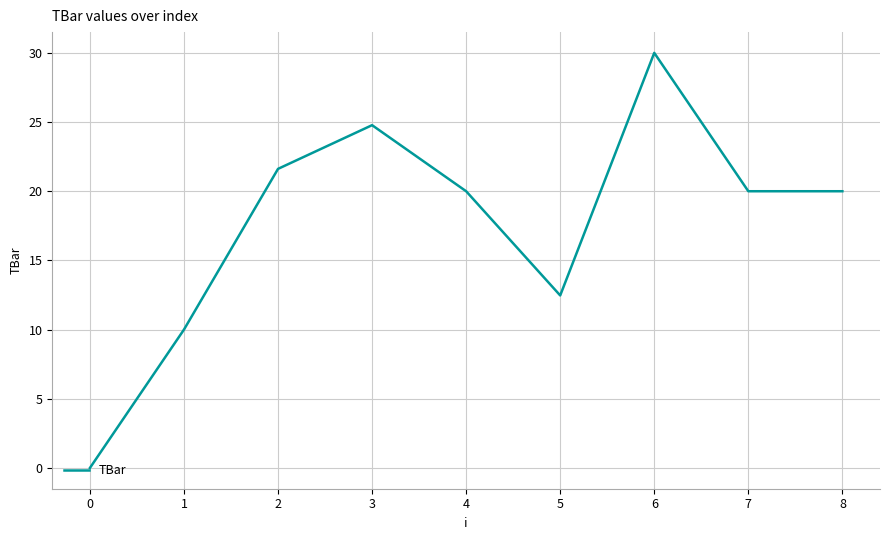

True or false: there are more than 0 points higher than both neighbors.

True